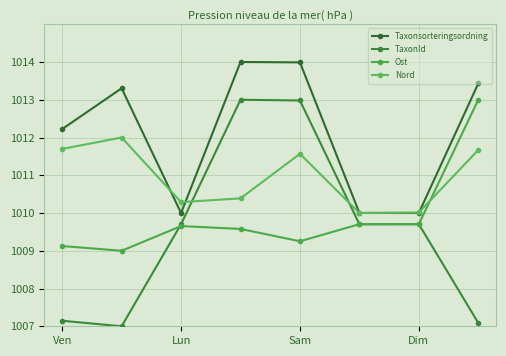

Which series has the widest spread of values?

TaxonId